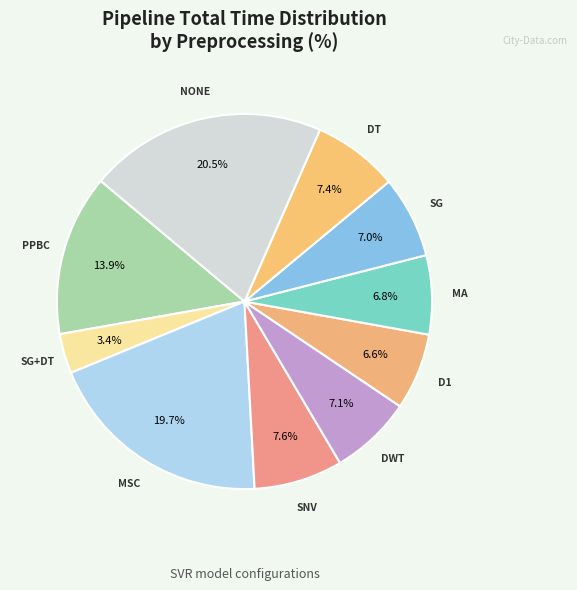

How many slices are in this pie chart?

10